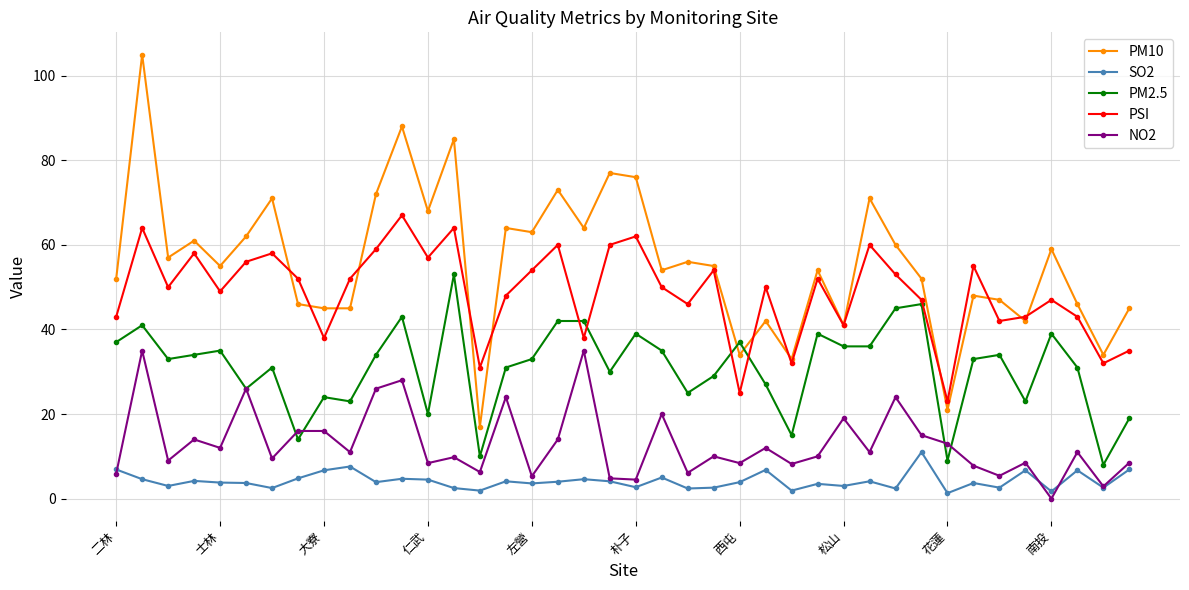

Which series has the largest range (max minus min)?

PM10